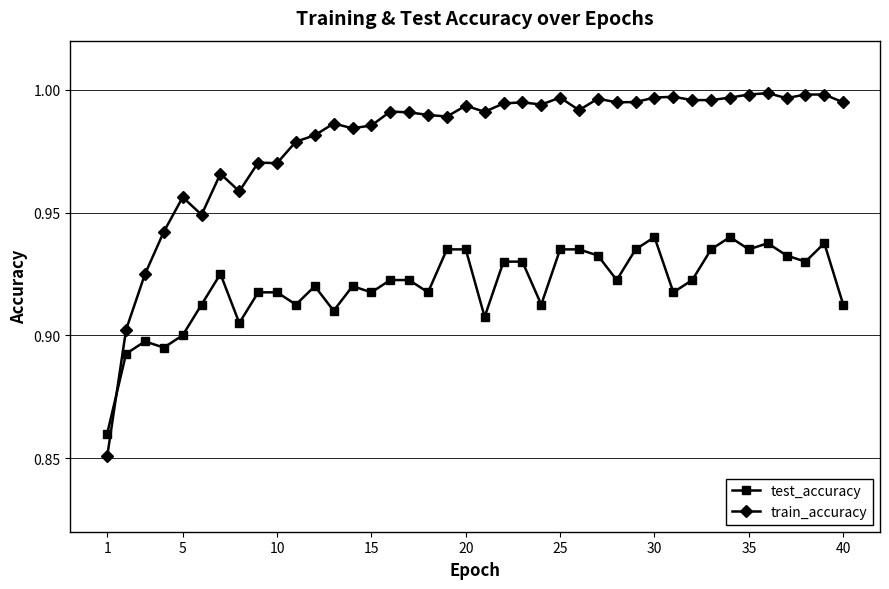

True or false: train_accuracy and test_accuracy intersect in this chart.

True